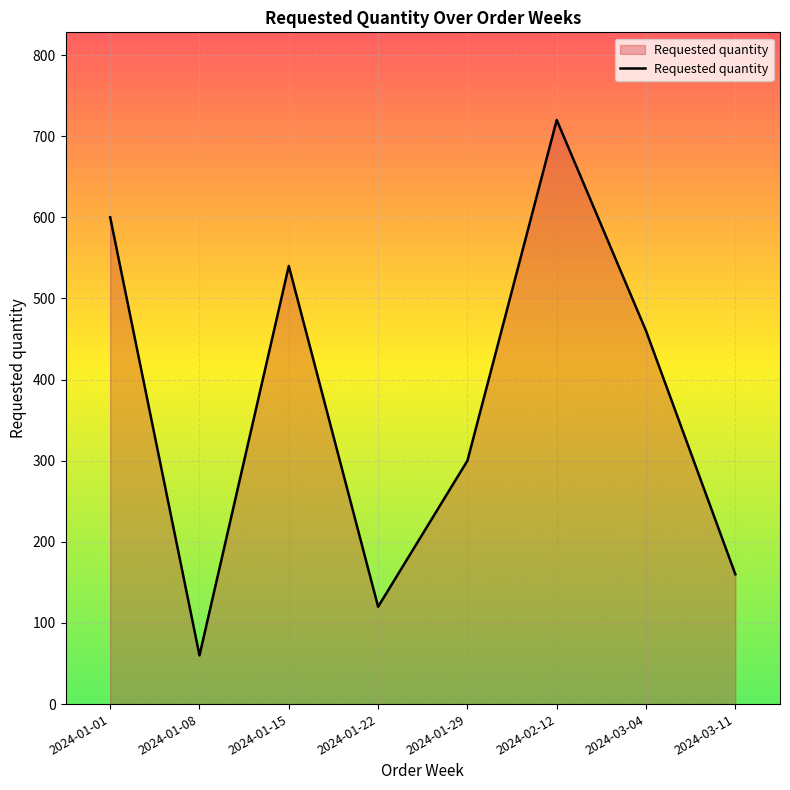

Reading left to right, transcribe all the data shown in this chart.

600	60	540	120	300	720	460	160